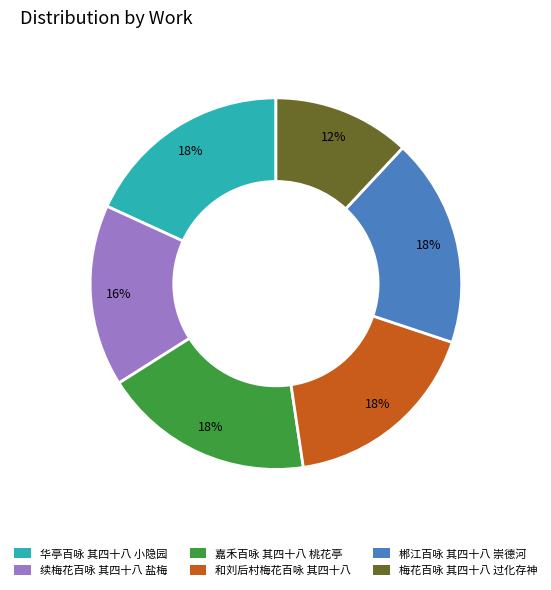

The 嘉禾百咏 其四十八 桃花亭 slice represents 33% of the pie. True or false?

False